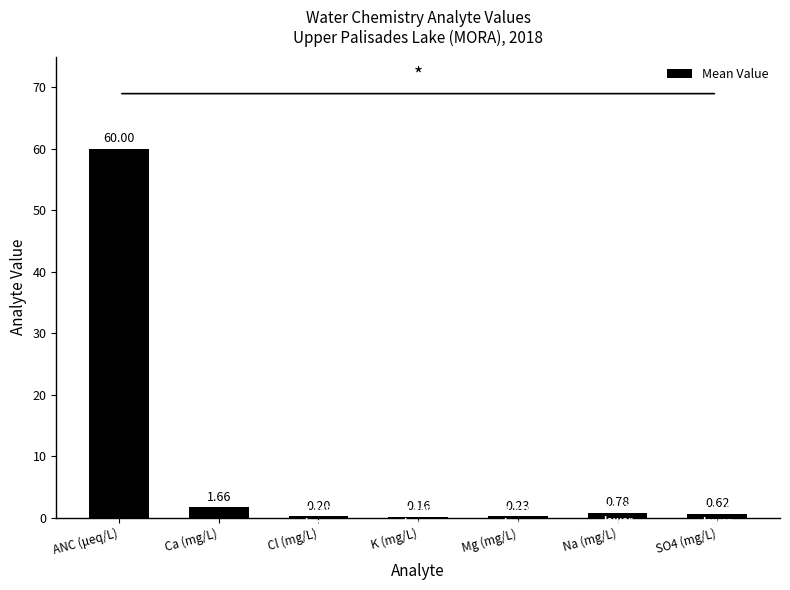

What is the sum of the values at Na (mg/L) and Mg (mg/L)?

1.0